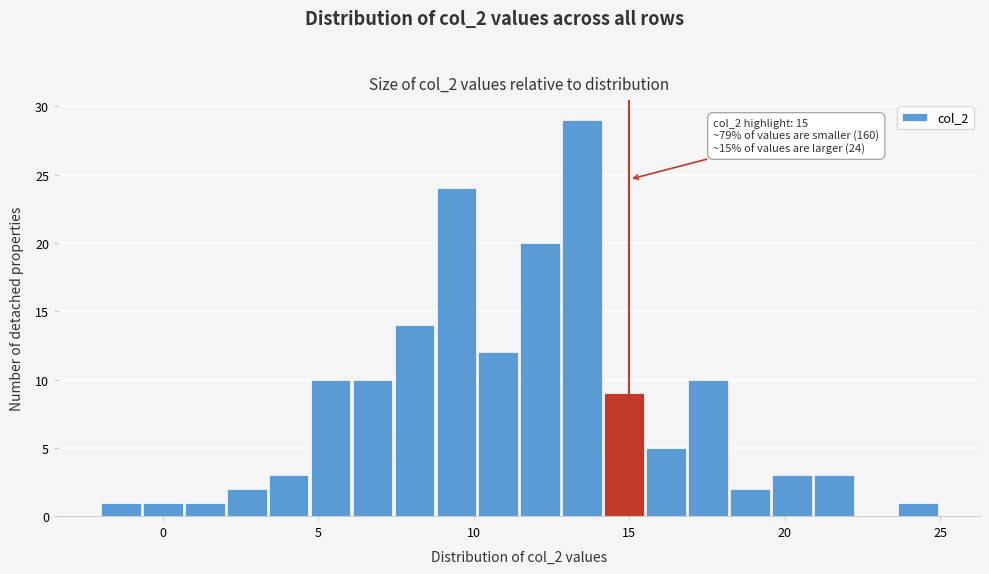

Read against the x-axis, roughly where is the centre of the tallest bar?

13.5